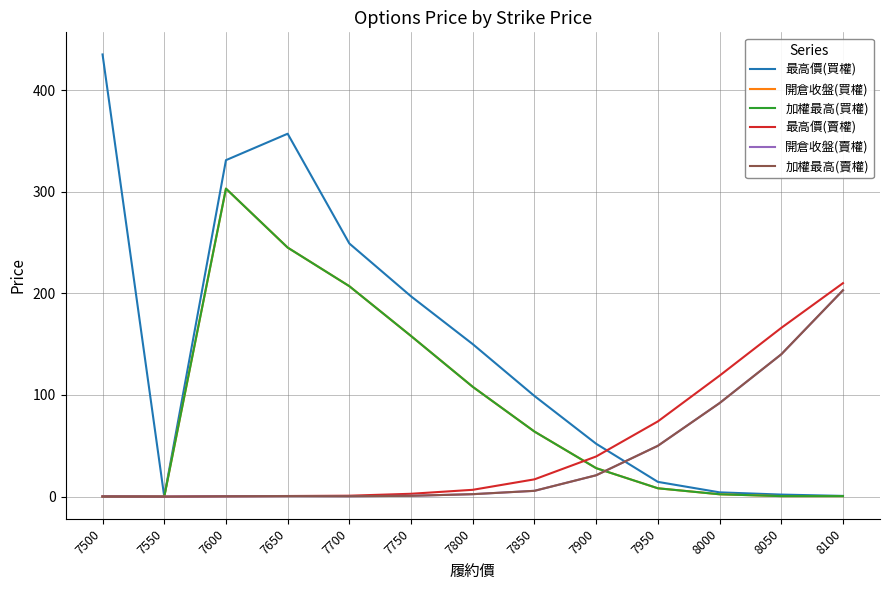

Which series has the widest spread of values?

最高價(買權)